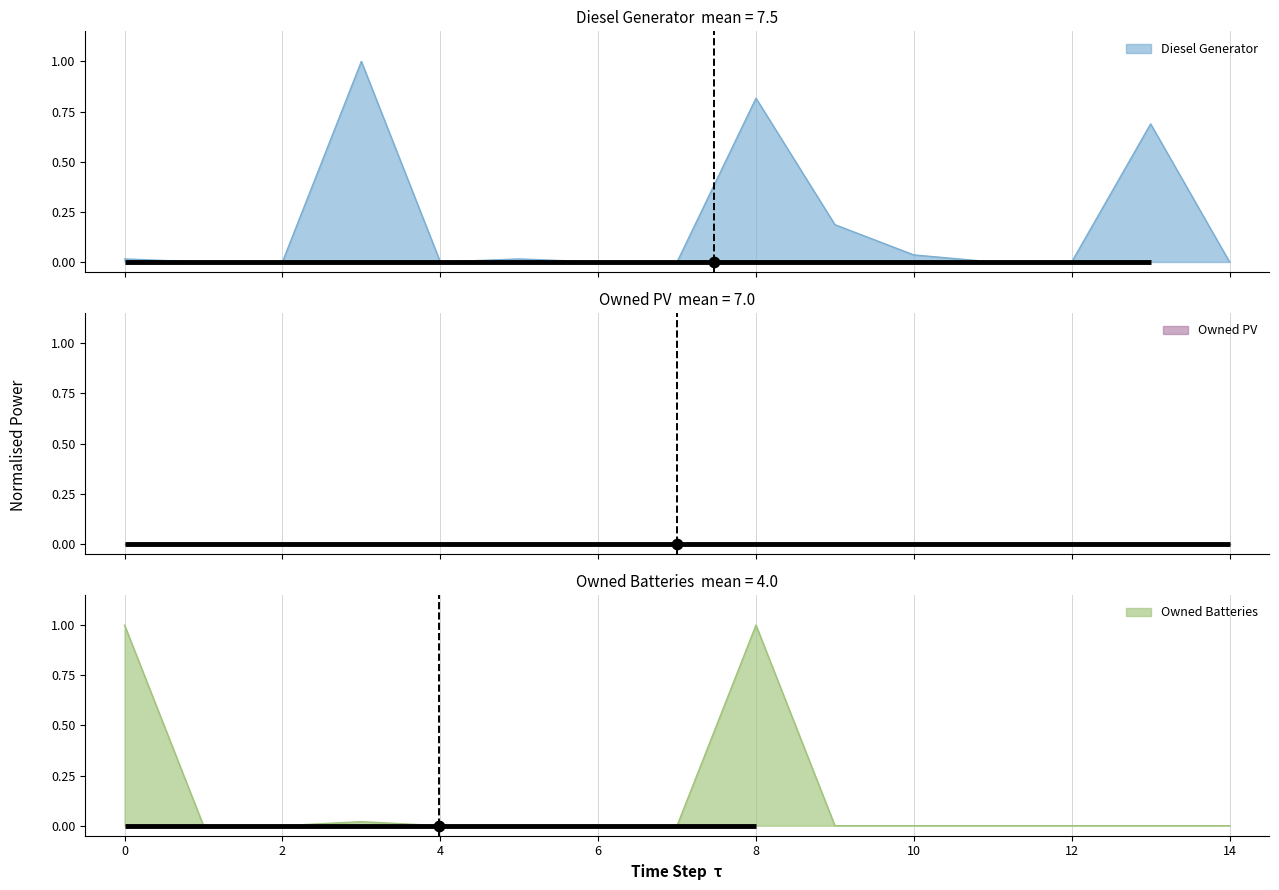

Which series reaches the minimum Y coordinate?

Diesel Generator